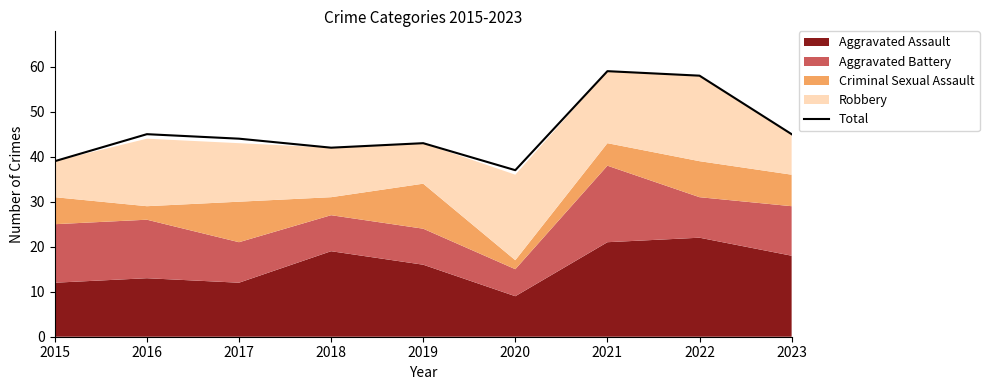

What is the difference between the maximum and second lowest values?

20